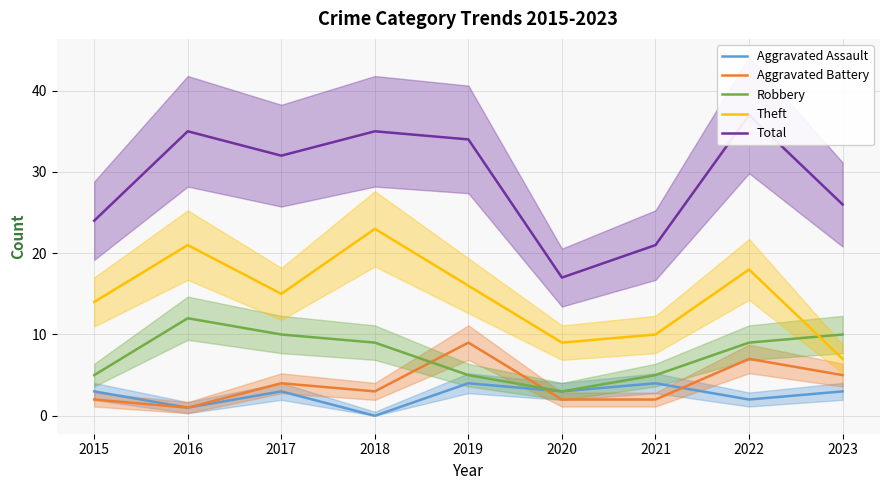

True or false: Aggravated Assault and Robbery intersect in this chart.

False